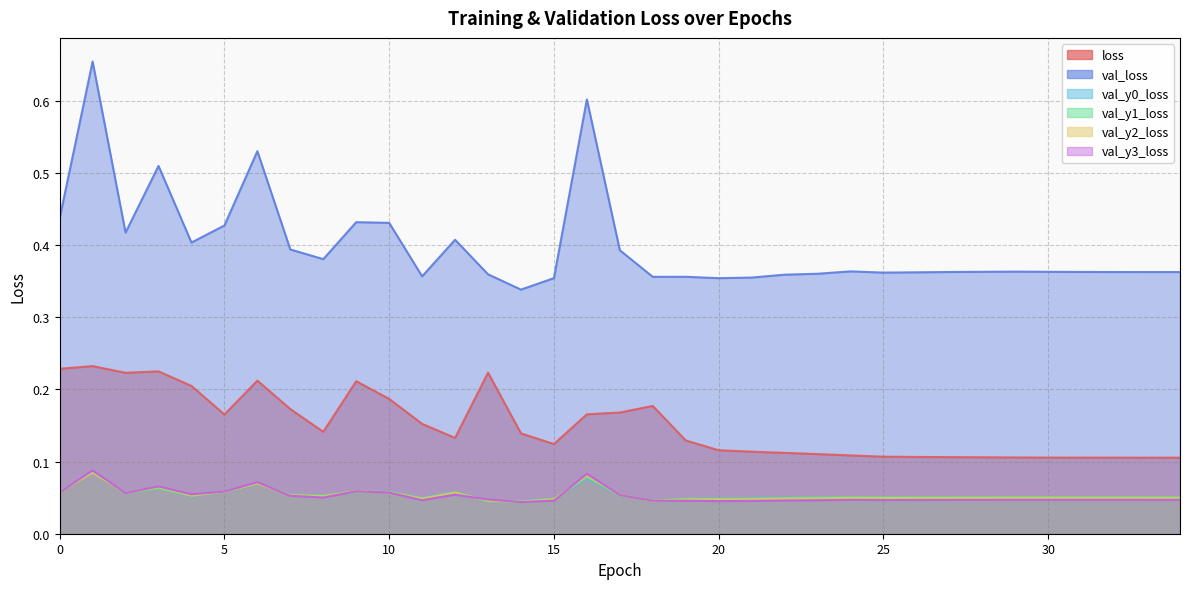

How many val_loss values are between 0 and 1?

35